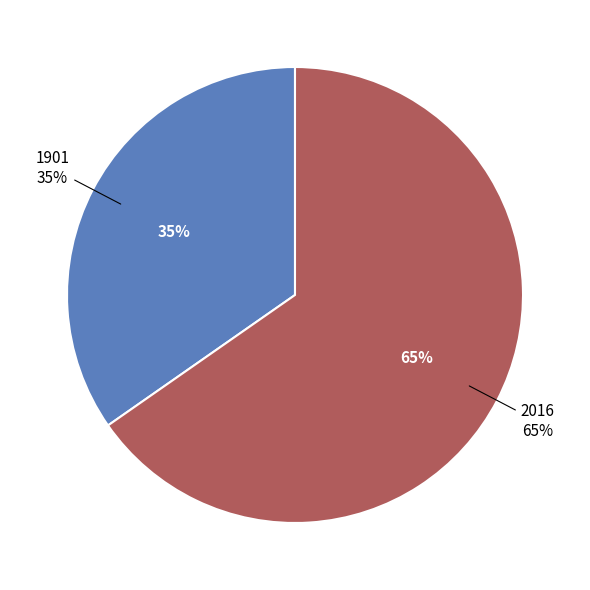

Rank the categories by value from highest to lowest.

2016, 1901